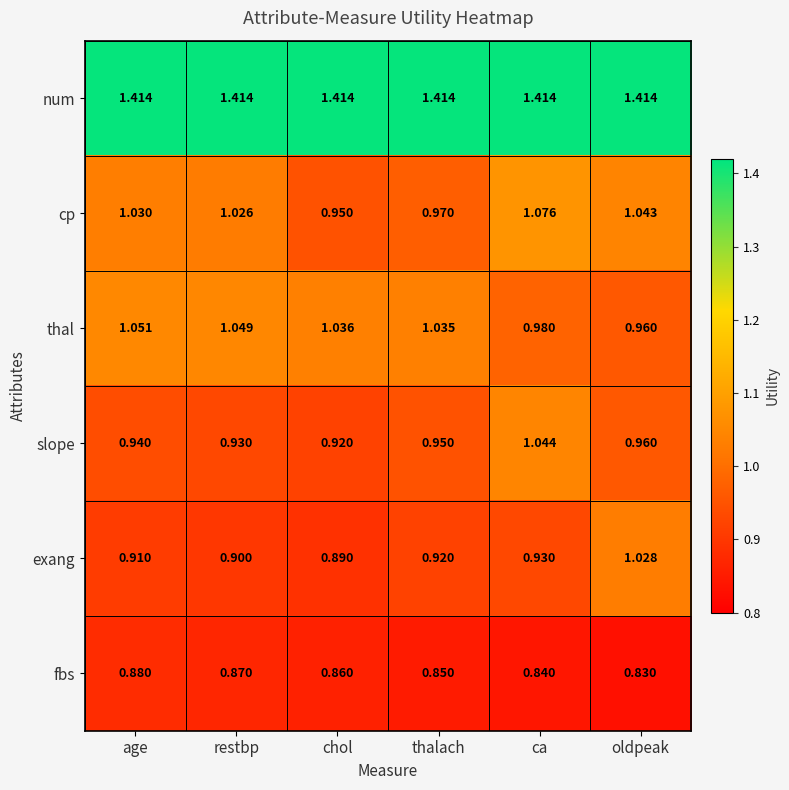

Rank the series at age from highest to lowest value.

num, thal, cp, slope, exang, fbs